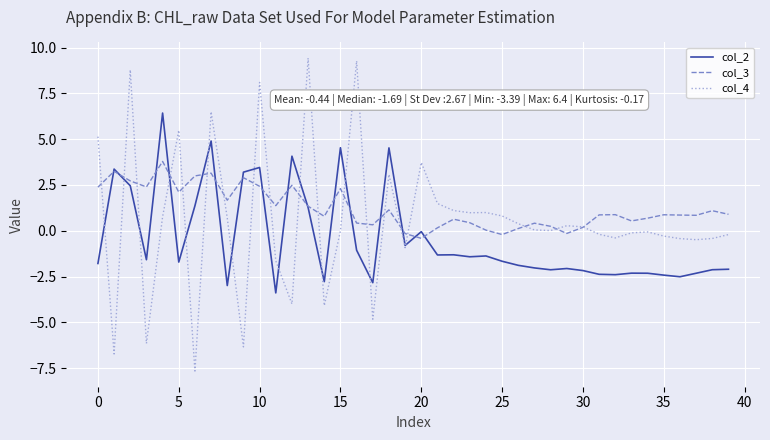

List the series in order of their peak value, lowest first.

col_3, col_2, col_4